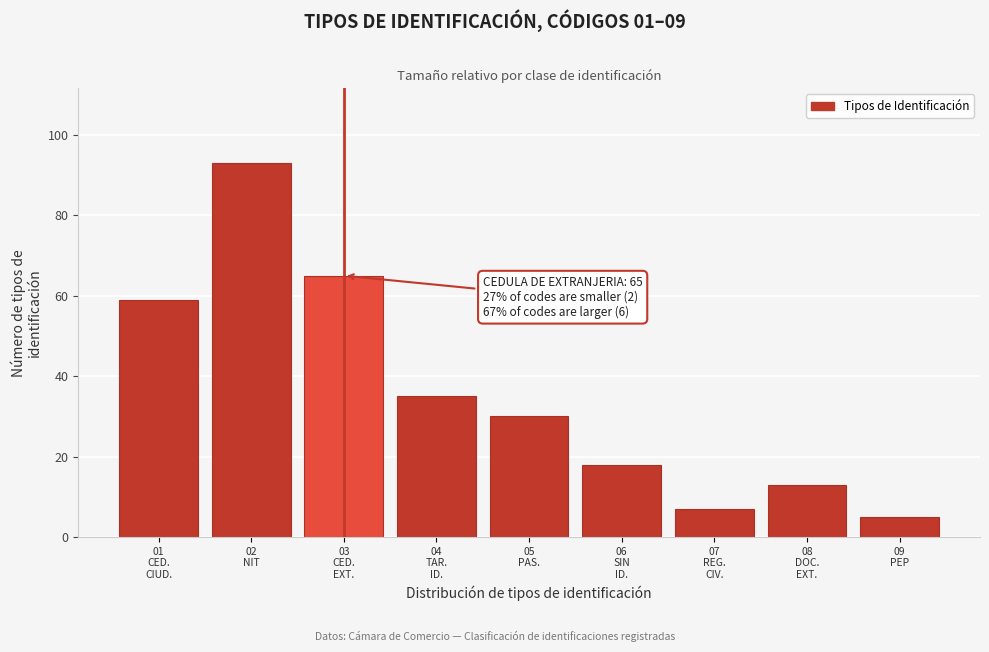

Reading left to right, extract all data points from this chart.

59	93	65	35	30	18	7	13	5